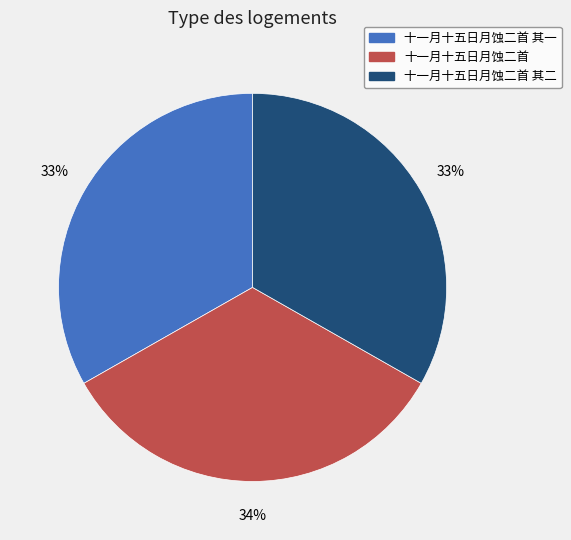

Combined, do 十一月十五日月蚀二首 and 十一月十五日月蚀二首 其一 account for over 50%?

Yes